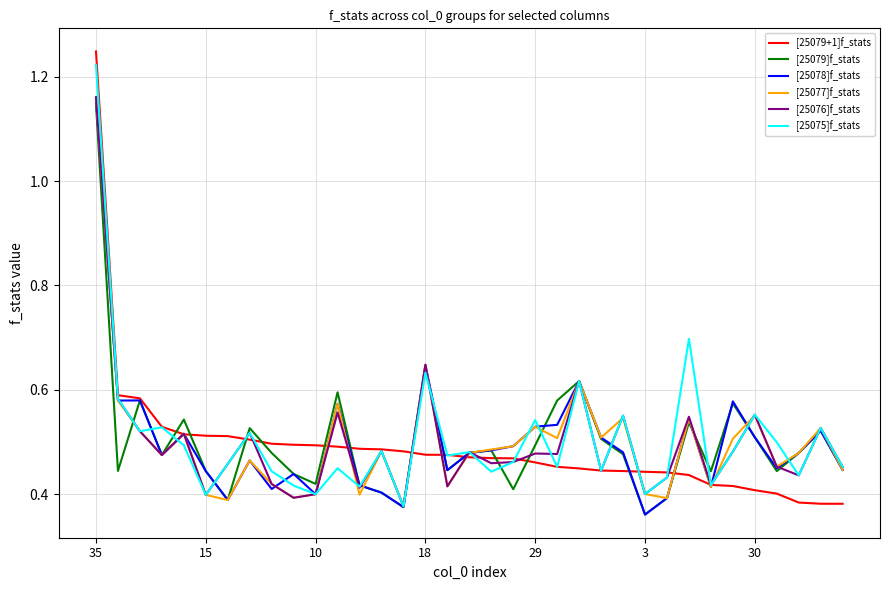

What is the difference between the maximum and minimum values in the [25079]f_stats series?

0.8